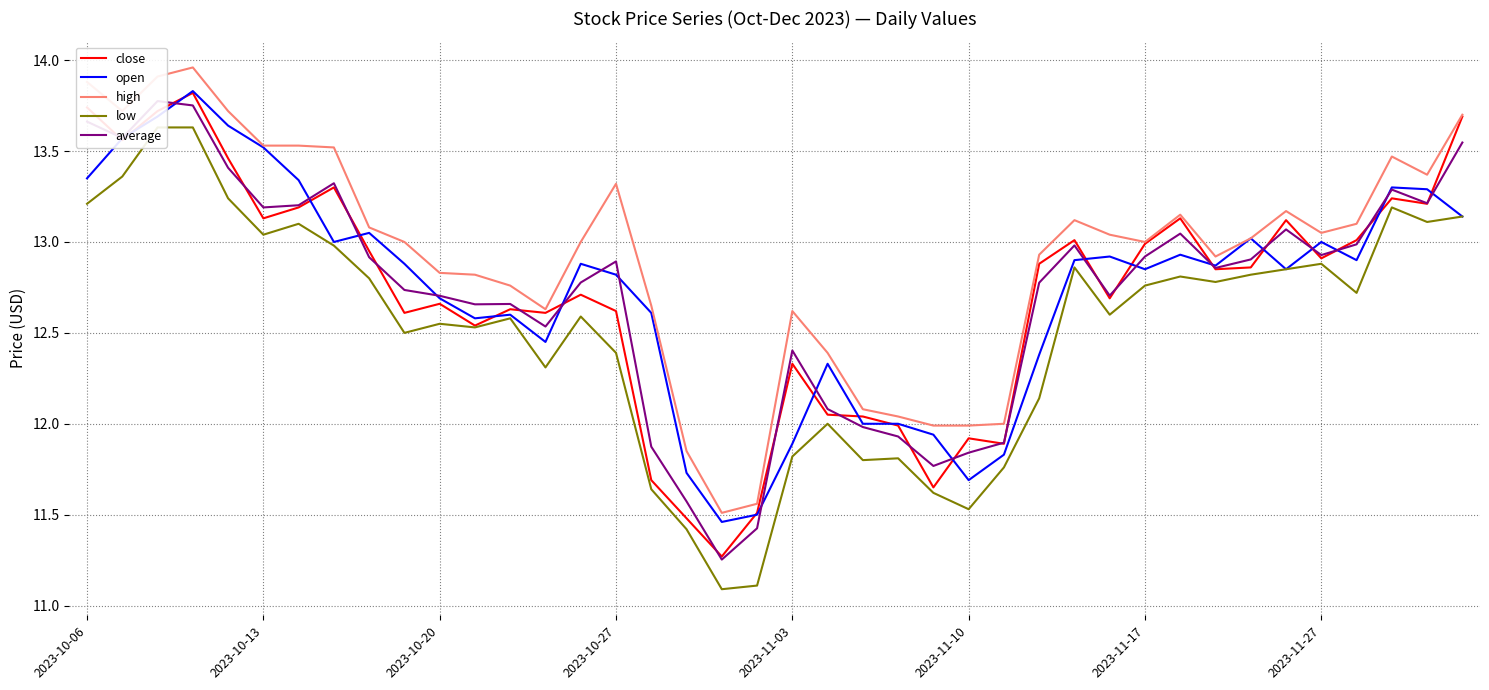

How many distinct data groups are displayed?

5